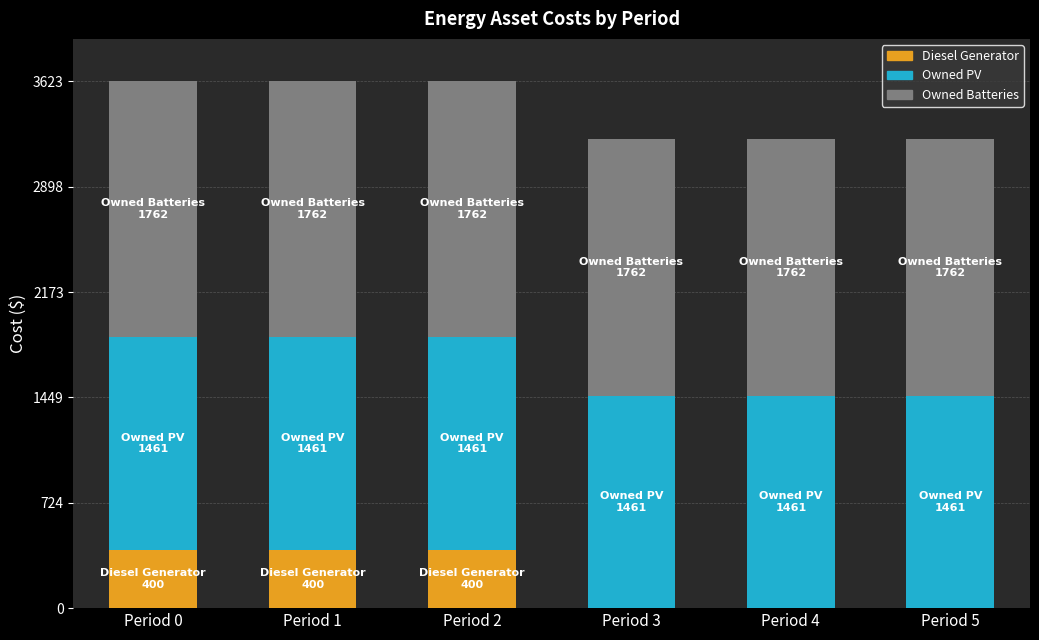

The value of Diesel Generator at Period 1 is 632. True or false?

False